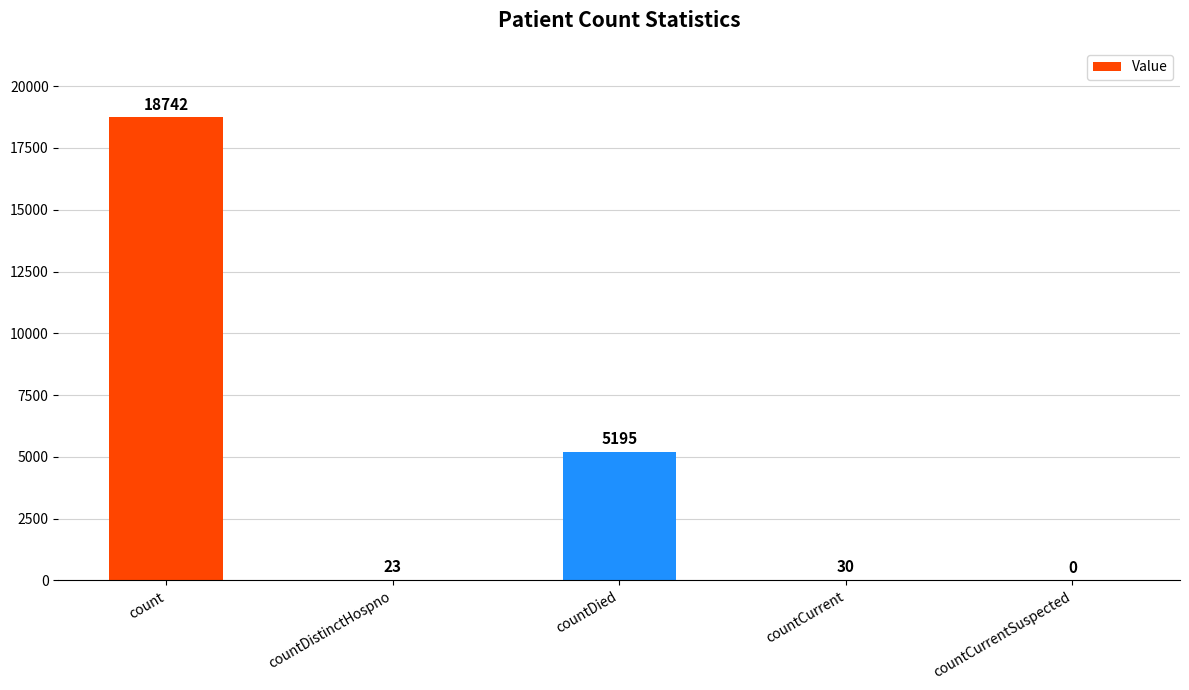

Which has a higher value, countCurrent or count?

count